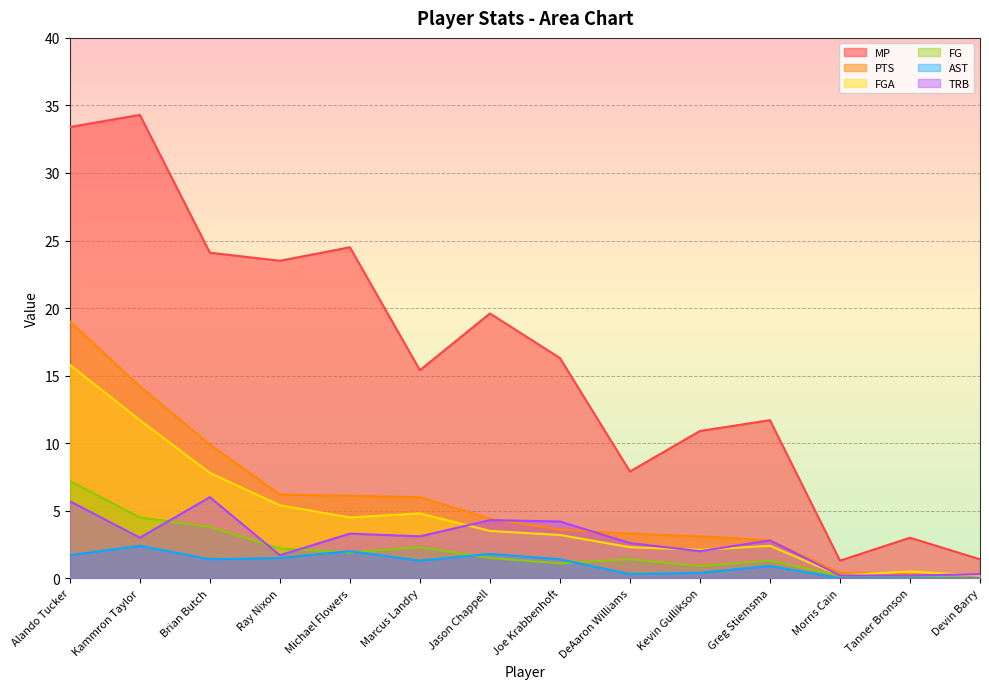

Which category has the highest value across all series?

Kammron Taylor